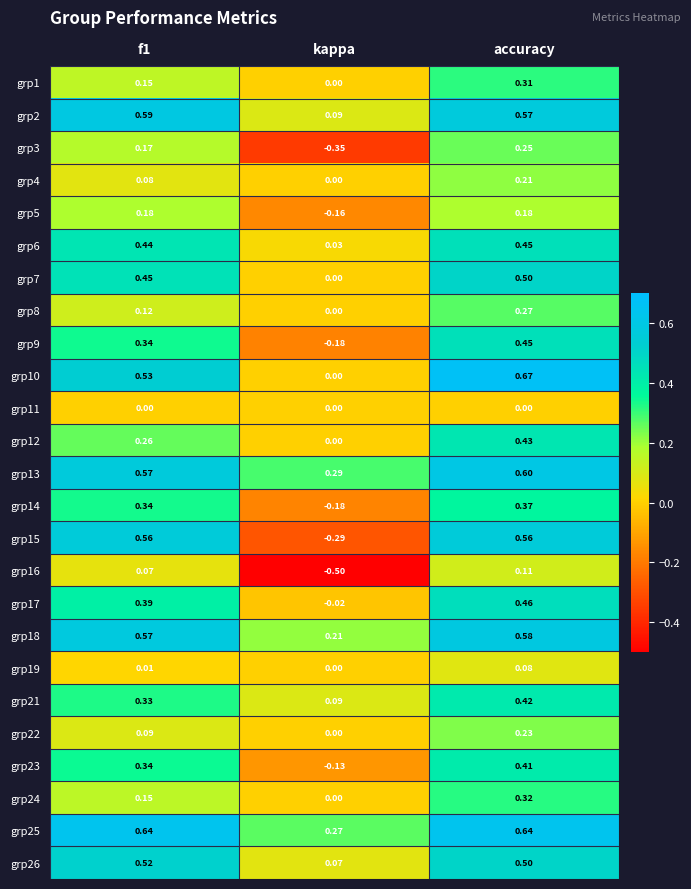

Count the number of categories in the chart.

3